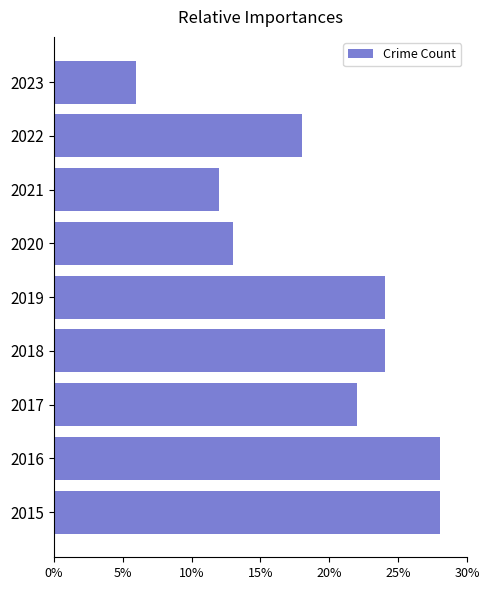

What is the difference between the maximum and minimum values?

22